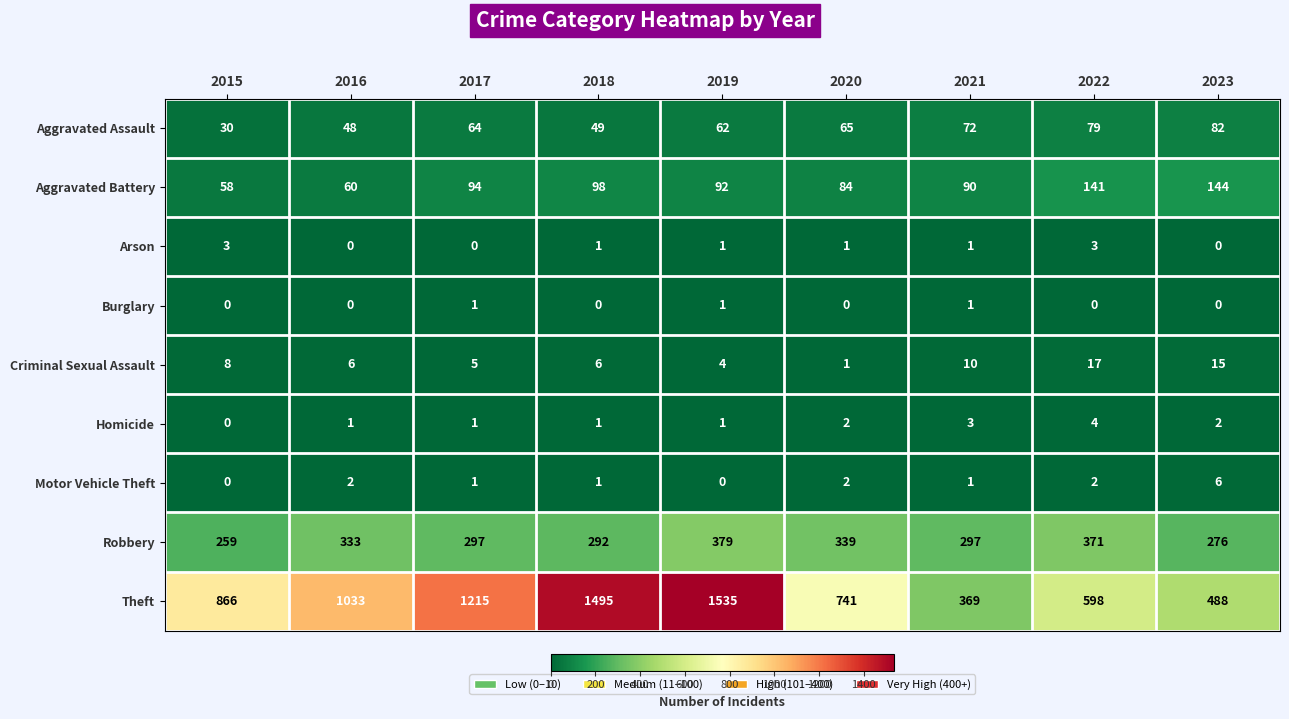

Which series has the largest total across all categories?

Theft